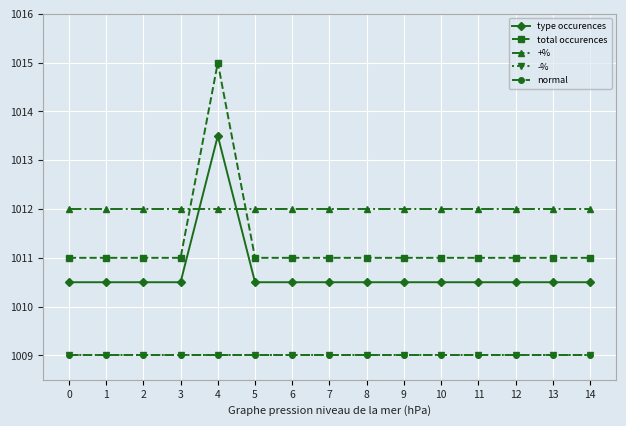

List the series in order of their peak value, lowest first.

-%, normal, +%, type occurences, total occurences